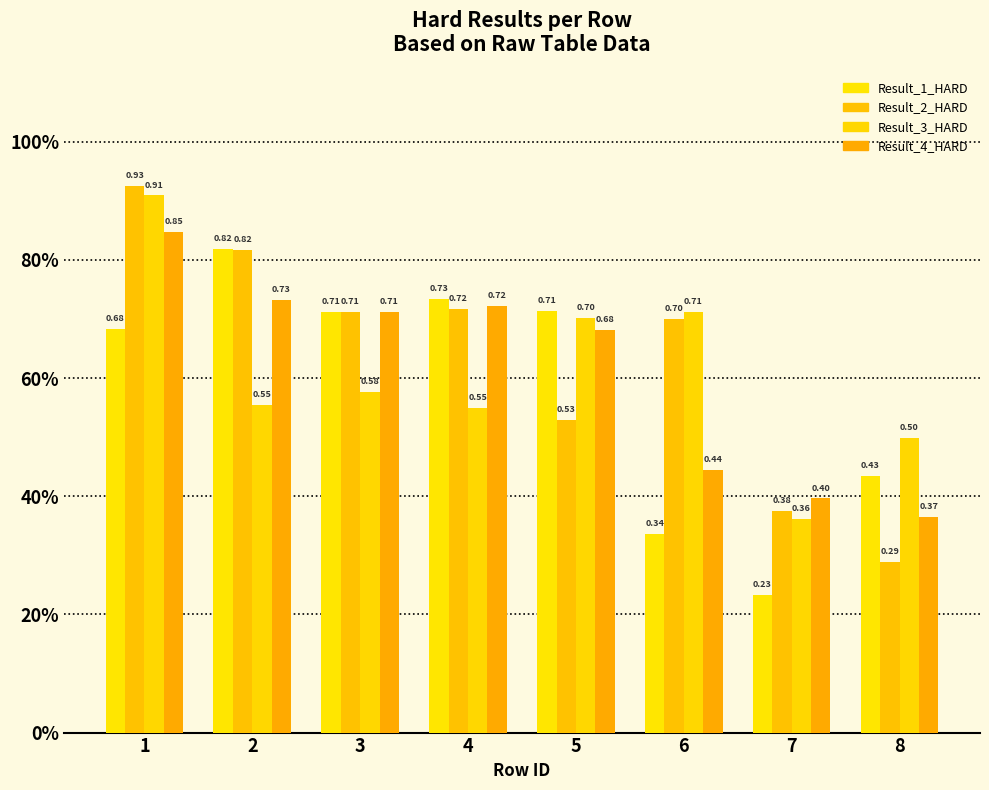

How many Result_1_HARD values are between 0 and 1?

8